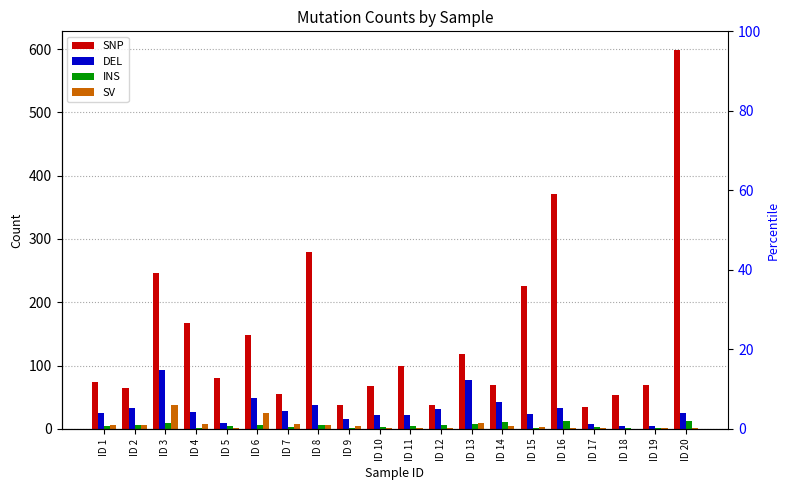

At which category is the sum across all series the highest?

ID 20